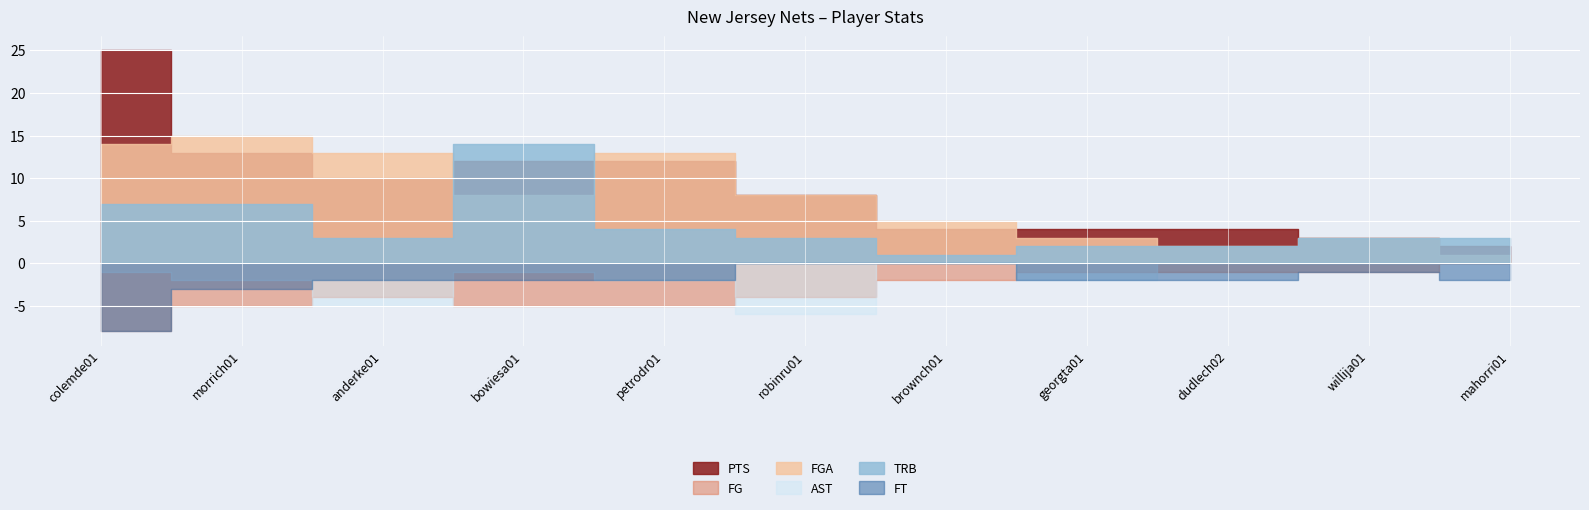

How many categories are shown in the chart?

11